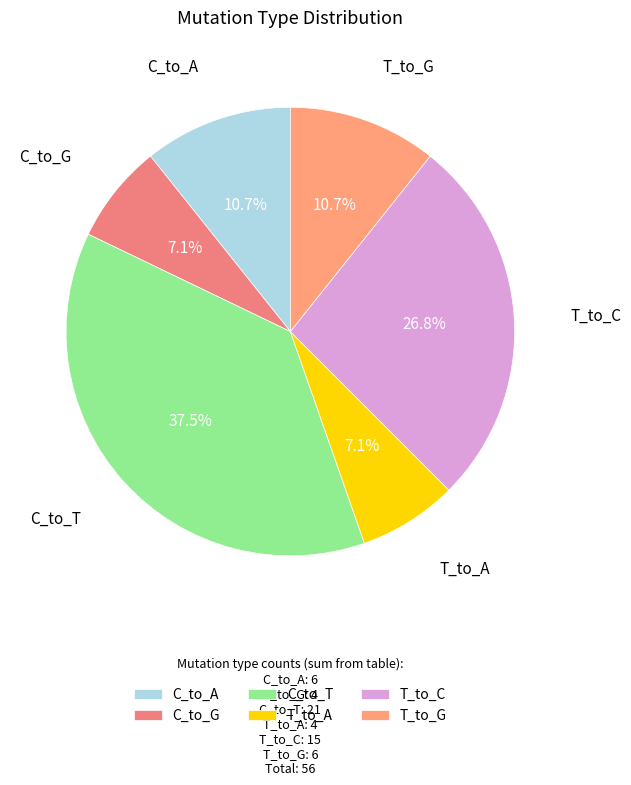

Between T_to_G and C_to_T, which is larger?

C_to_T